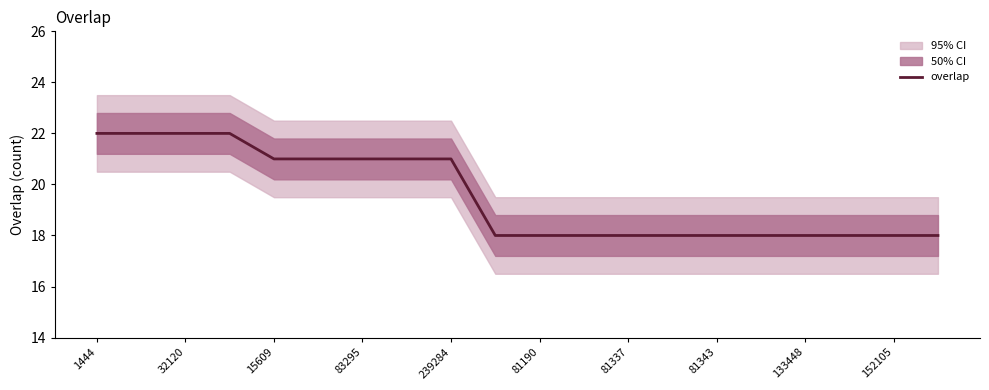

The value of overlap at 133448 is 18. True or false?

True